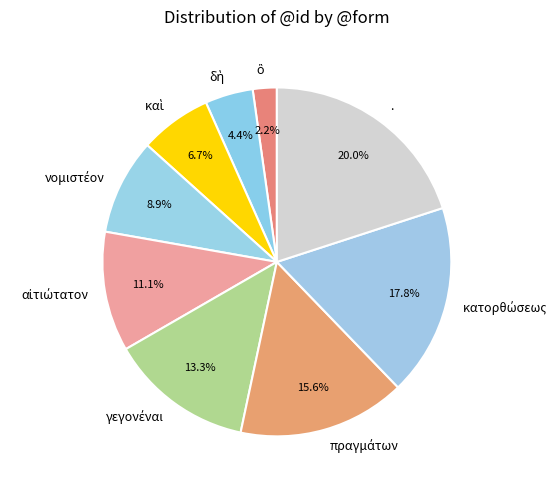

Is there any slice that represents more than half of the pie?

No